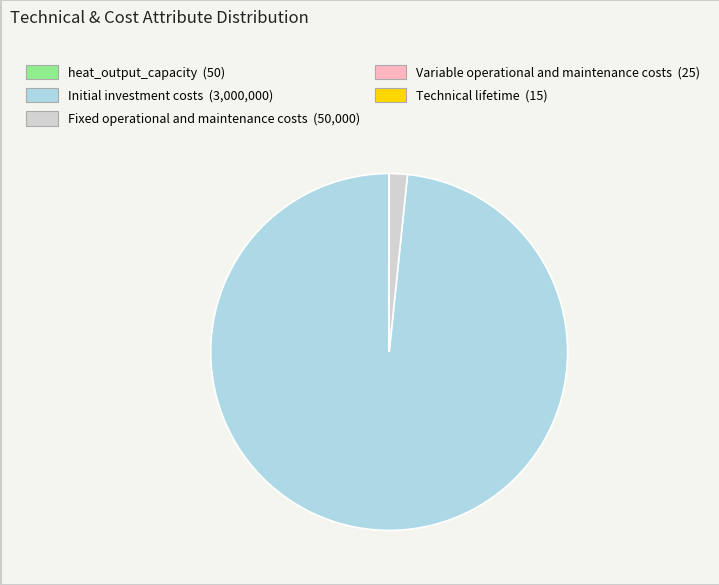

Which category has the biggest portion of the pie?

Initial investment costs